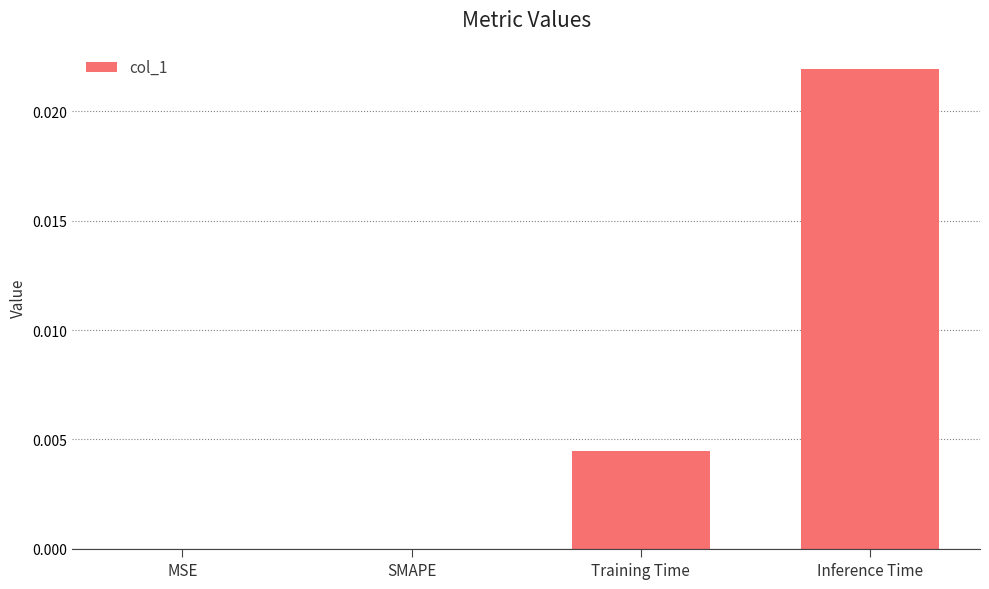

Does the chart contain stacked bars?

No